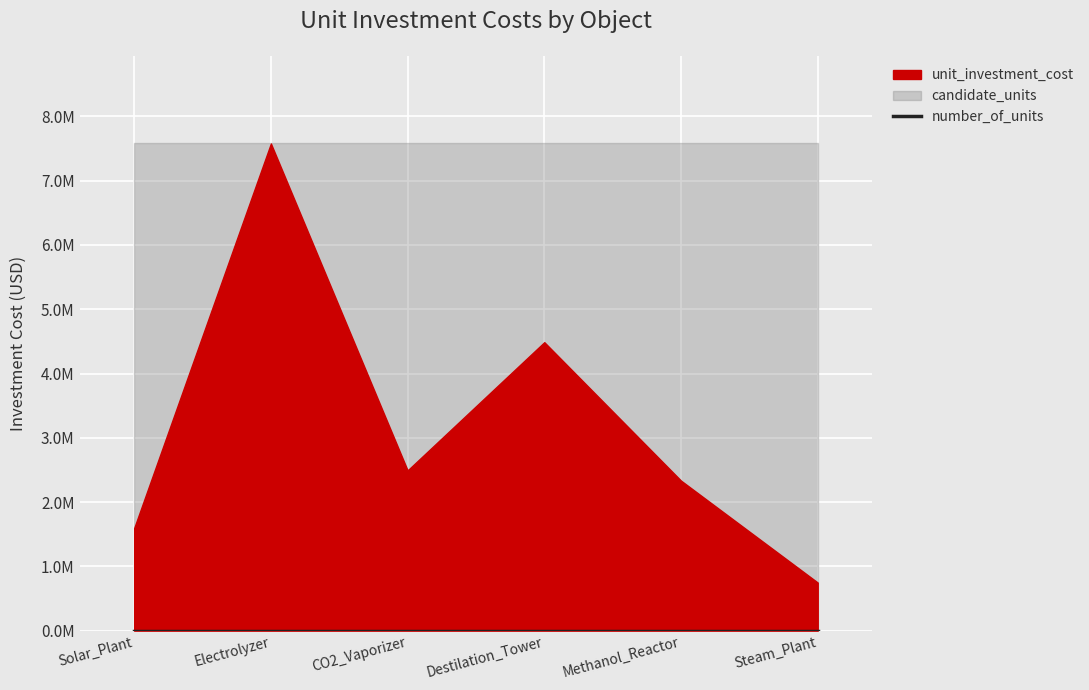

At how many categories does at least one series exceed 3935272?

2